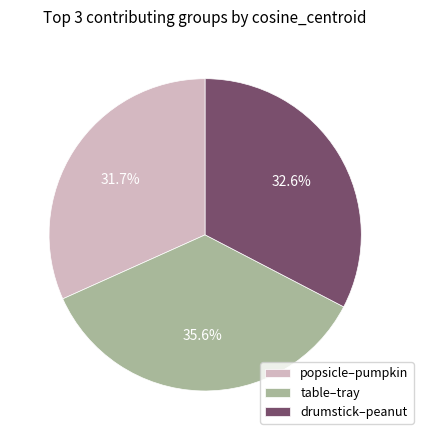

How much of the chart is everything except table–tray?

64.4%